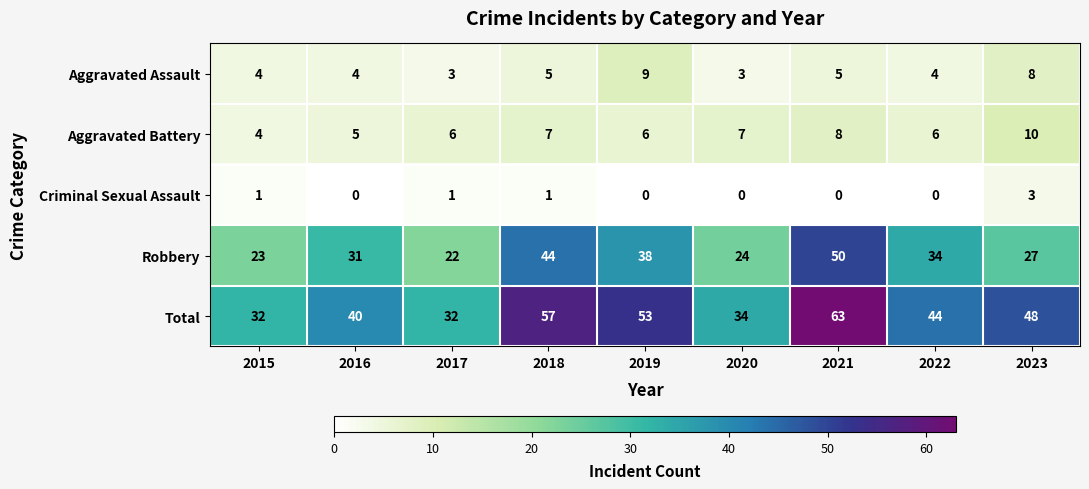

Which series has the largest total across all categories?

Total